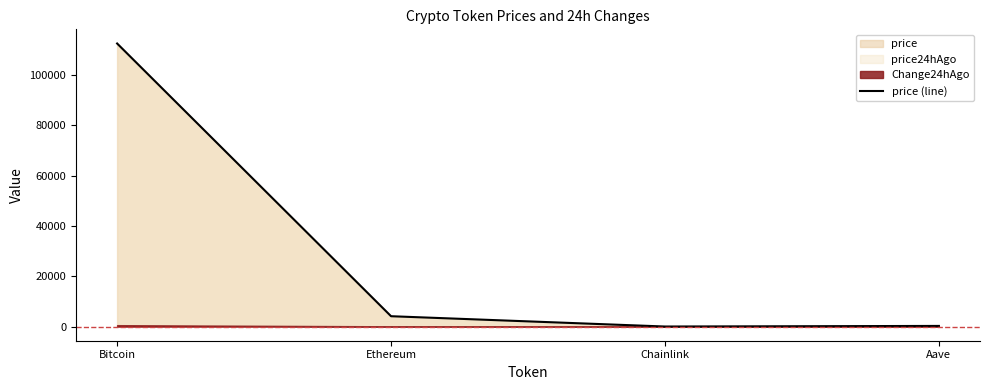

Which category has the highest value across all series?

Bitcoin